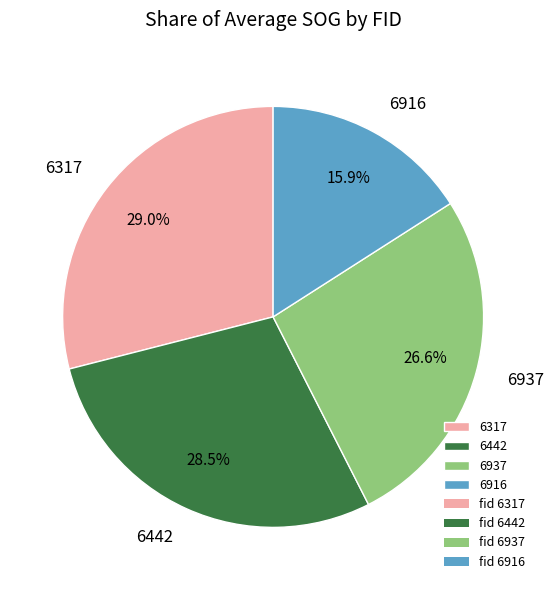

To the nearest percent, what is the combined percentage of 6937 and 6317?

56%